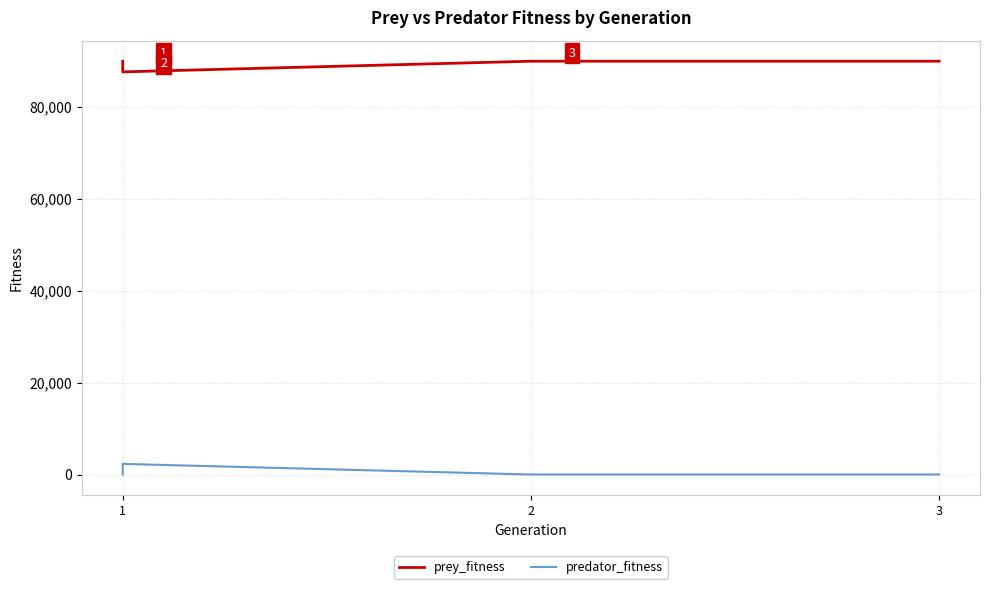

At how many categories does at least one series exceed 24729?

4